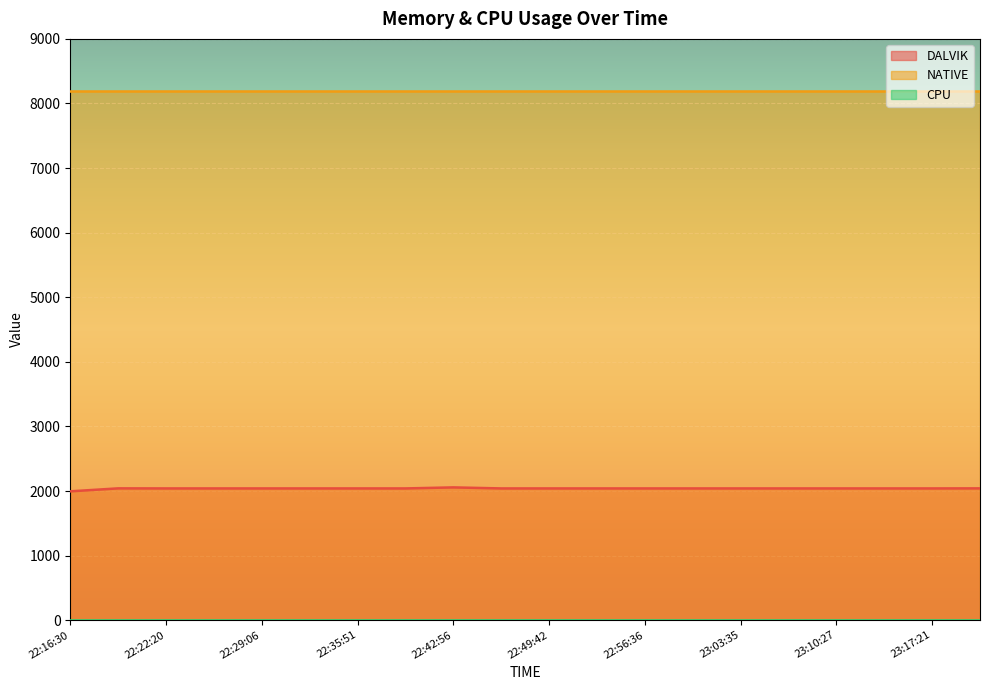

True or false: CPU has more than 1 interior local peaks.

False